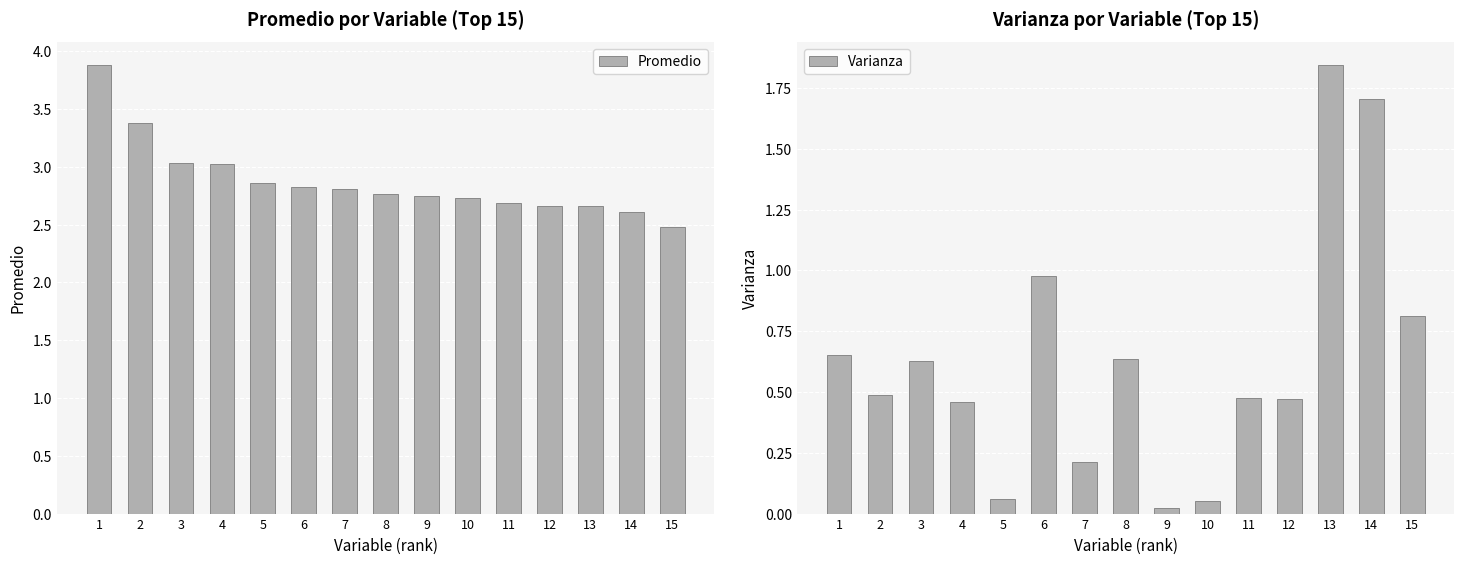

Which series changed the most between 11 and 13?

Varianza